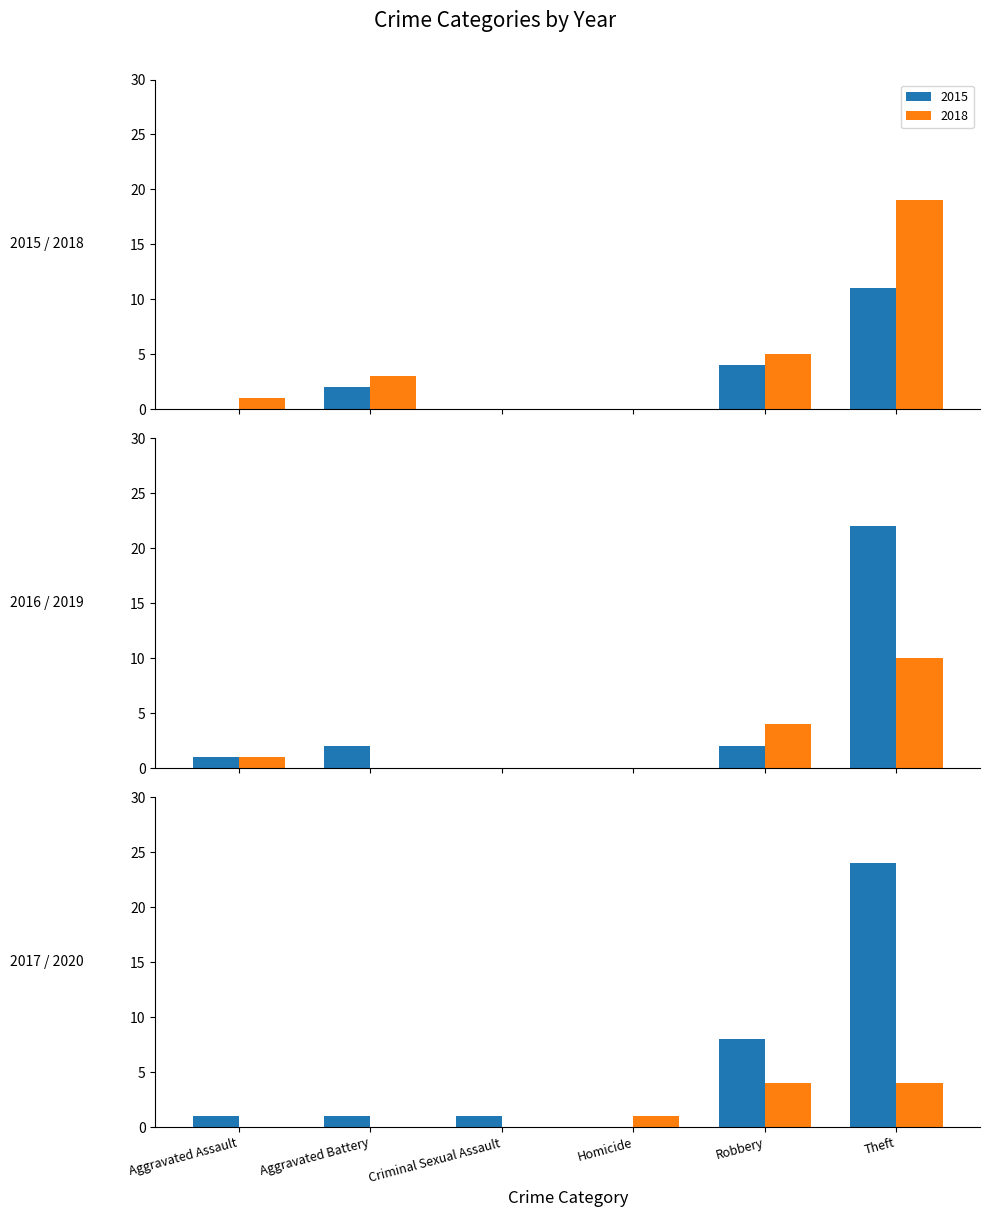

What is the approximate value of 2016 at Aggravated Assault?

1